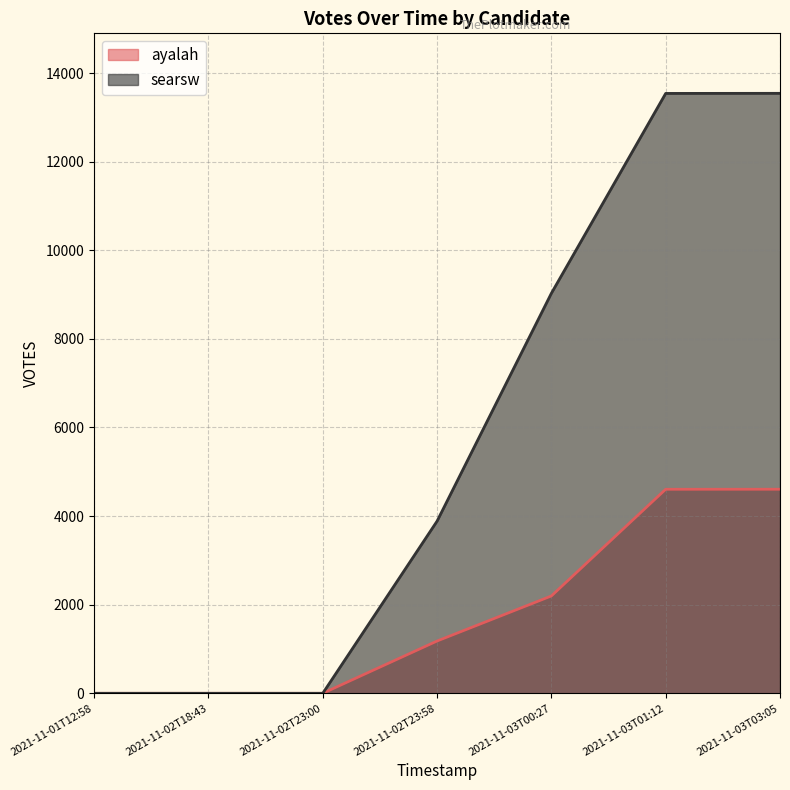

Does the chart have visible grid lines?

Yes